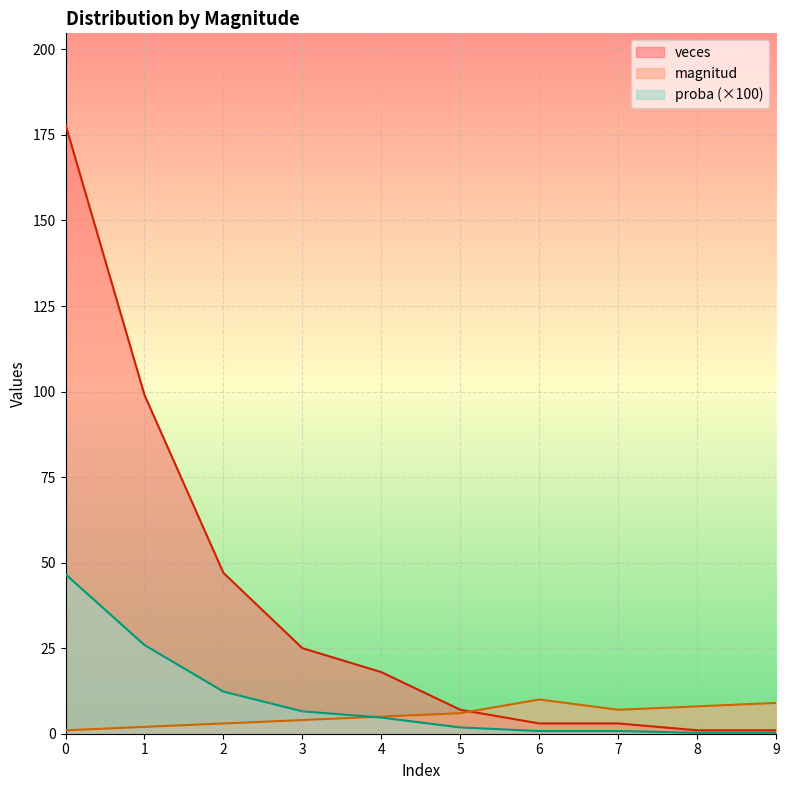

True or false: veces has a value of 0.4 at 6.

False